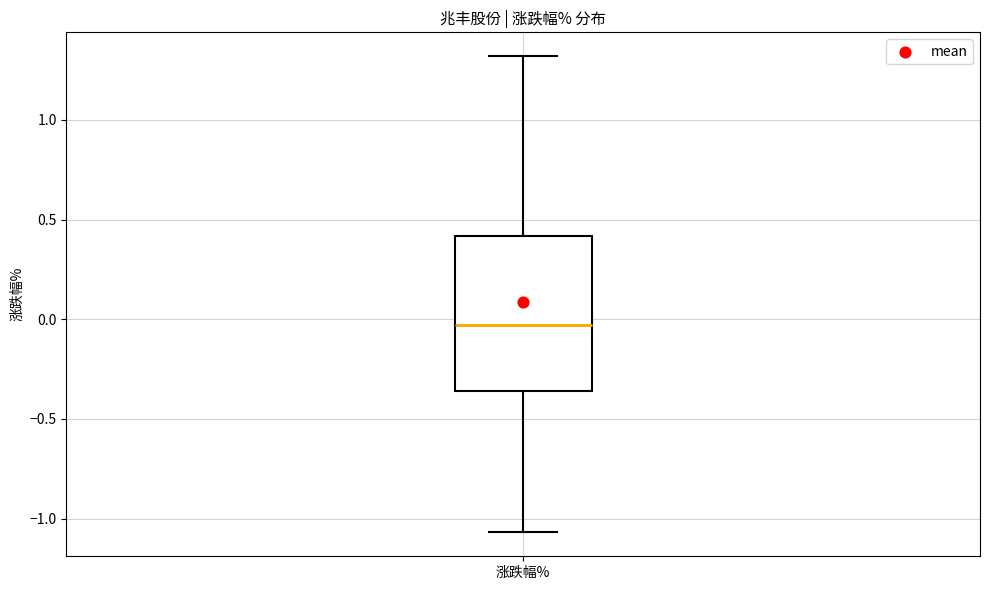

Transcribe this box plot: give where the median line is, the range the box spans, and where the two whiskers end, as read against the y-axis. The values are not printed on the chart, so give them approximately, as read against the axis.

median -0.05, box -0.35 to 0.40, whiskers -1.05 to 1.30